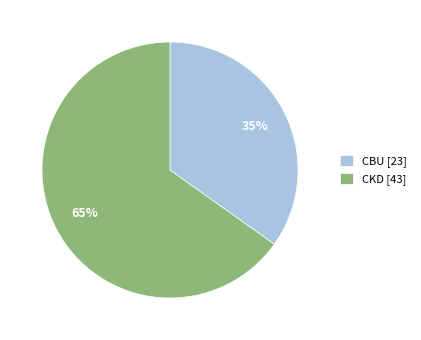

Is it true that CBU is 20% of the pie?

False